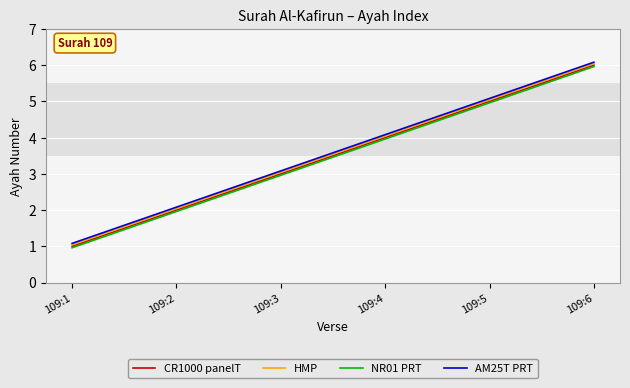

True or false: NR01 PRT and AM25T PRT intersect in this chart.

False